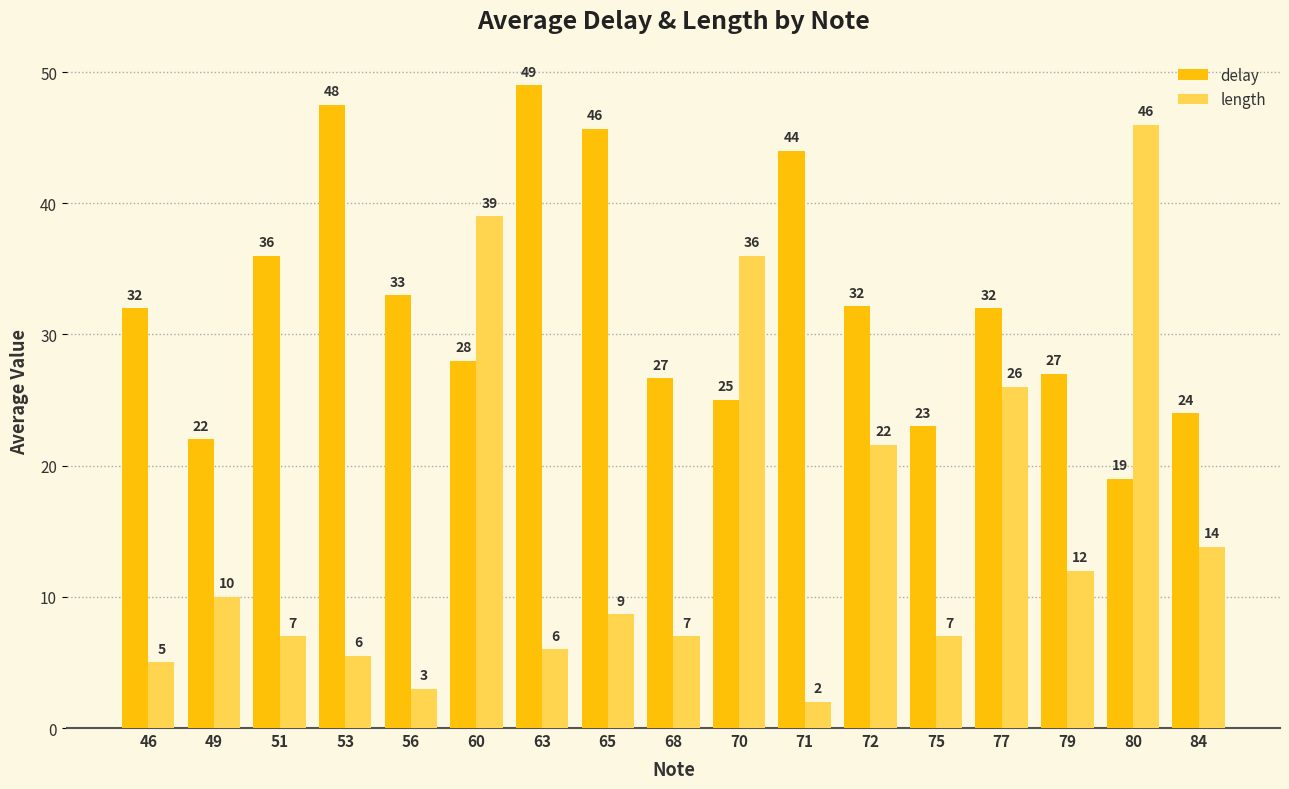

What is the value of the delay bar at the 1st from the left?

32.0